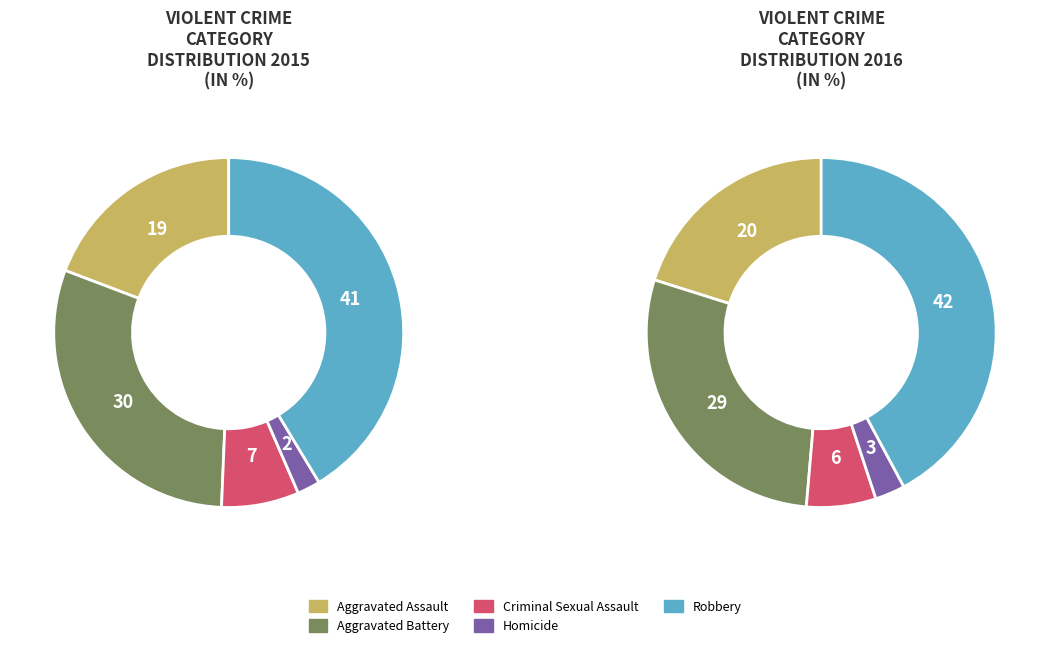

How many segments does this pie chart have?

5